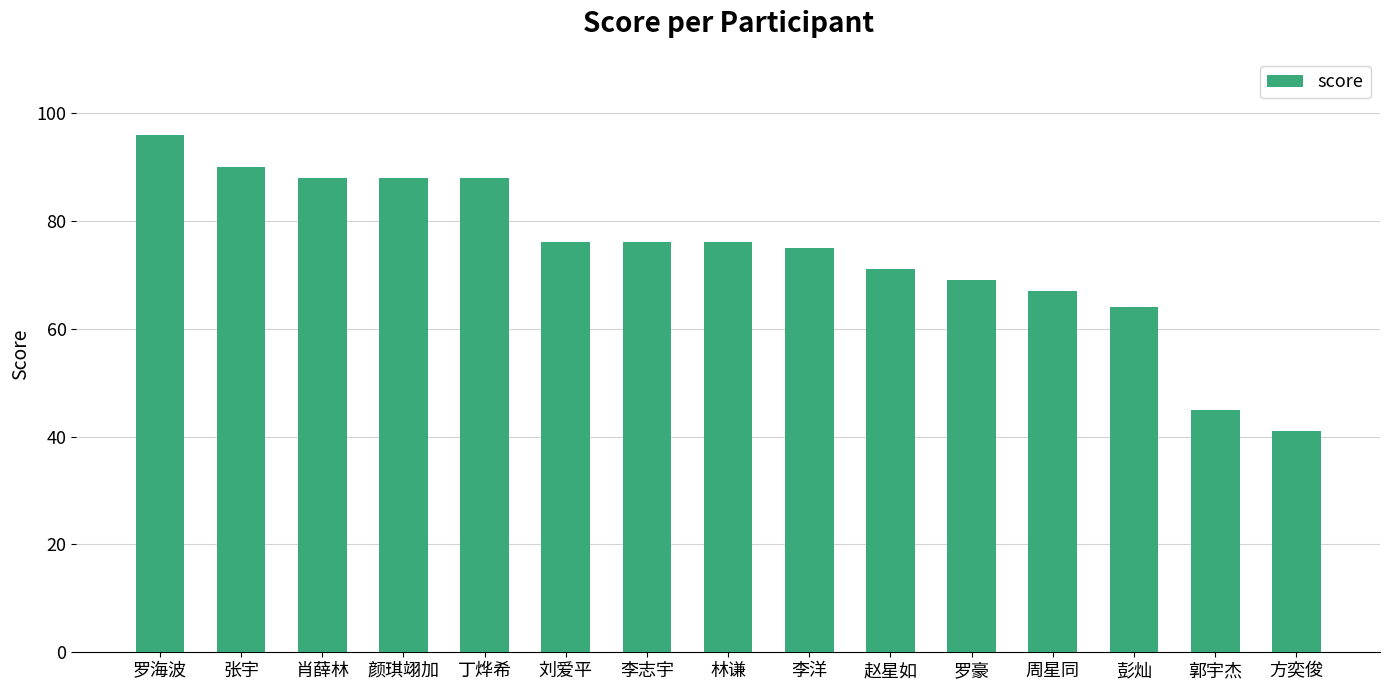

Which category has the lowest value across all series?

方奕俊